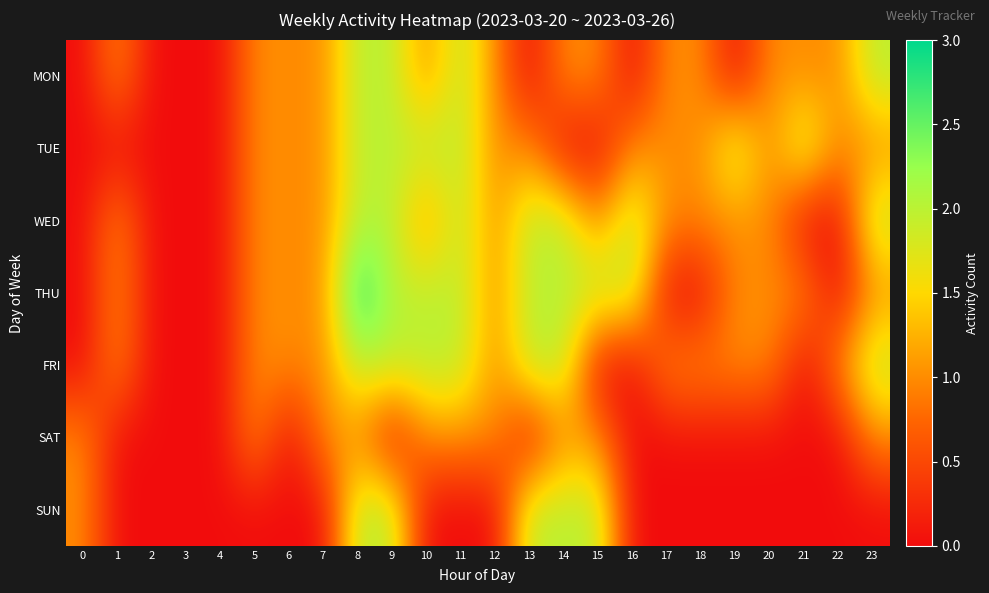

Reading left to right, extract all data points from this chart.

MON: 0=0	1=1	2=0	3=0	4=0	5=1	6=1	7=1	8=2	9=2	10=1	11=2	12=1	13=0	14=1	15=1	16=0	17=1	18=1	19=0	20=1	21=1	22=1	23=2
TUE: 0=0	1=0	2=0	3=0	4=0	5=1	6=1	7=1	8=2	9=2	10=2	11=2	12=1	13=1	14=0	15=0	16=1	17=1	18=1	19=2	20=1	21=2	22=1	23=1
WED: 0=0	1=1	2=0	3=0	4=0	5=1	6=1	7=1	8=2	9=2	10=1	11=2	12=1	13=2	14=2	15=1	16=2	17=1	18=1	19=1	20=1	21=0	22=0	23=2
THU: 0=0	1=1	2=0	3=0	4=0	5=1	6=1	7=1	8=3	9=2	10=2	11=2	12=1	13=2	14=2	15=2	16=2	17=0	18=0	19=1	20=1	21=1	22=0	23=1
FRI: 0=0	1=1	2=0	3=0	4=0	5=1	6=1	7=1	8=2	9=2	10=2	11=2	12=1	13=2	14=2	15=0	16=0	17=1	18=1	19=1	20=1	21=0	22=1	23=2
SAT: 0=1	1=0	2=0	3=0	4=0	5=1	6=0	7=1	8=1	9=0	10=1	11=1	12=1	13=0	14=1	15=1	16=0	17=0	18=0	19=0	20=0	21=0	22=0	23=1
SUN: 0=1	1=0	2=0	3=0	4=0	5=0	6=0	7=0	8=2	9=2	10=0	11=0	12=0	13=2	14=2	15=2	16=0	17=0	18=0	19=0	20=0	21=0	22=0	23=0